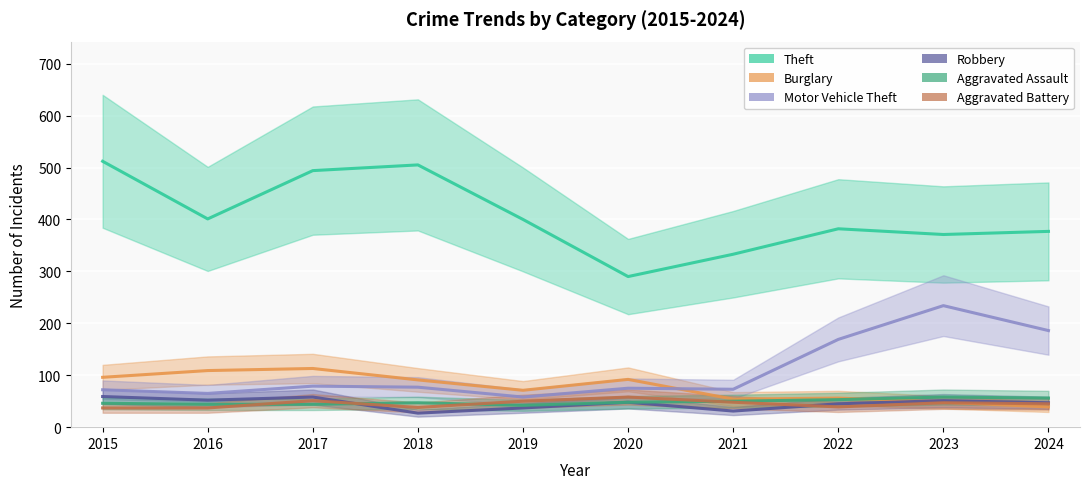

True or false: Theft and Burglary cross at least once.

False